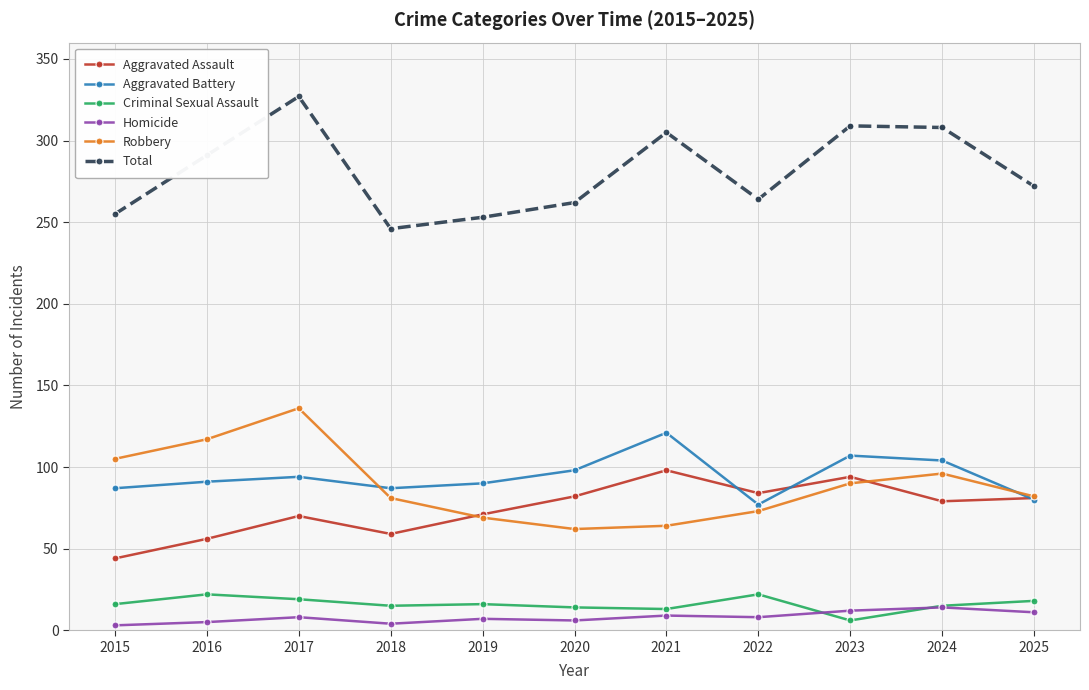

The value of Aggravated Assault at 2025 is 81. True or false?

True